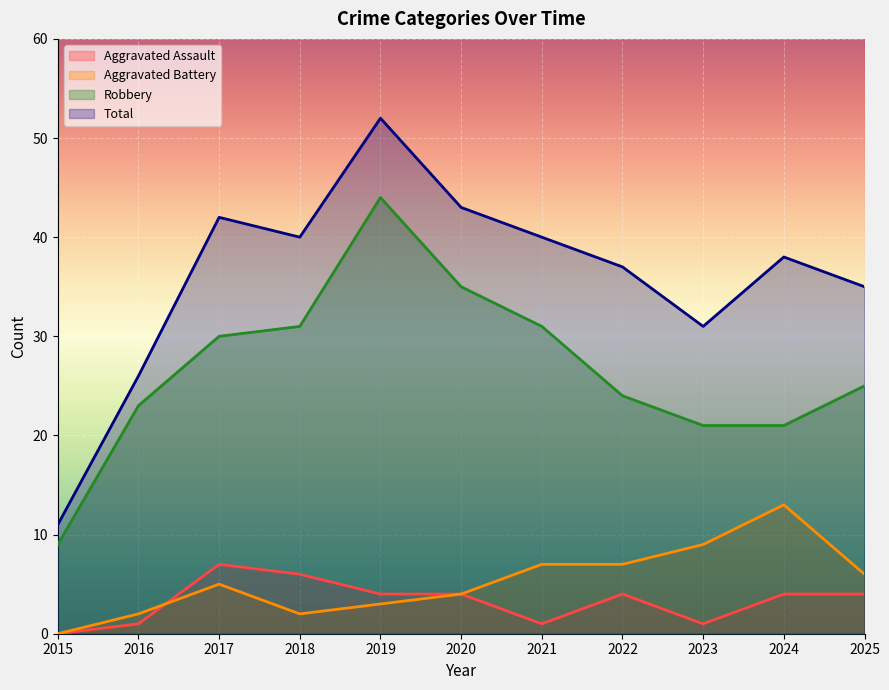

The value of Robbery at 2018 is 44. True or false?

False